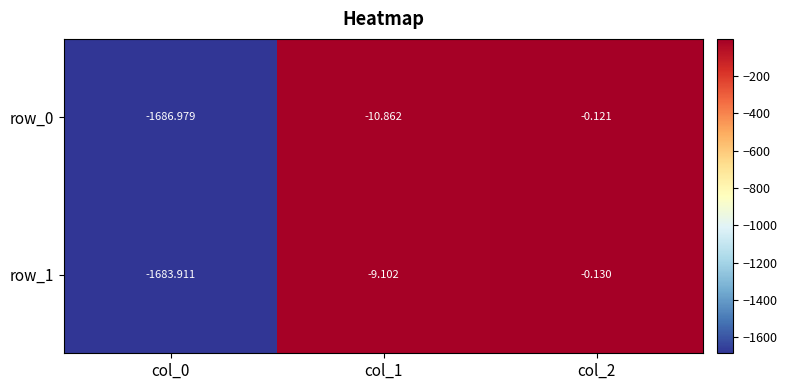

Rank the categories by row_0 value from highest to lowest.

col_2, col_1, col_0